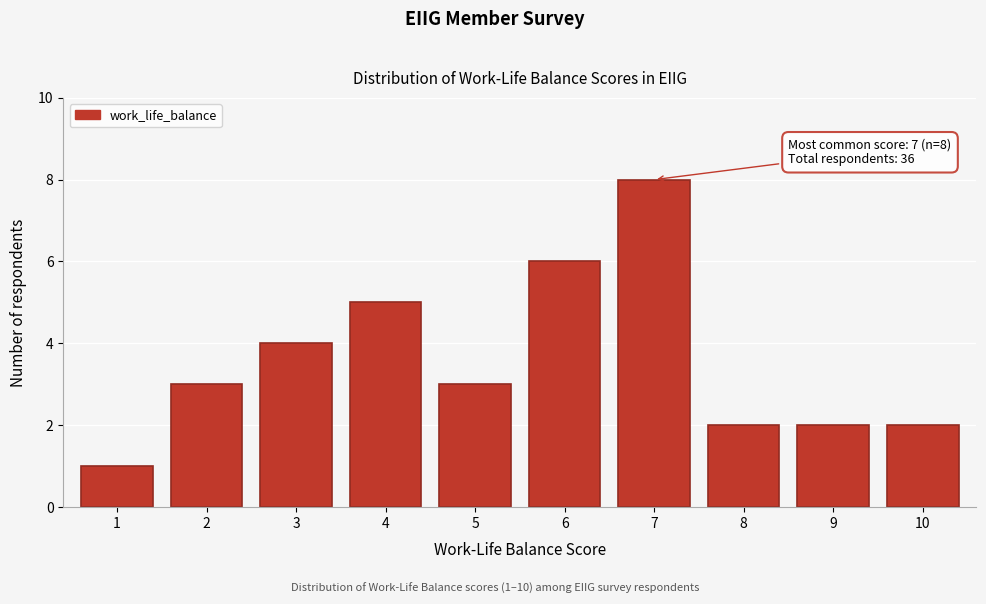

Reading left to right, extract all data points from this chart.

1=1	2=3	3=4	4=5	5=3	6=6	7=8	8=2	9=2	10=2